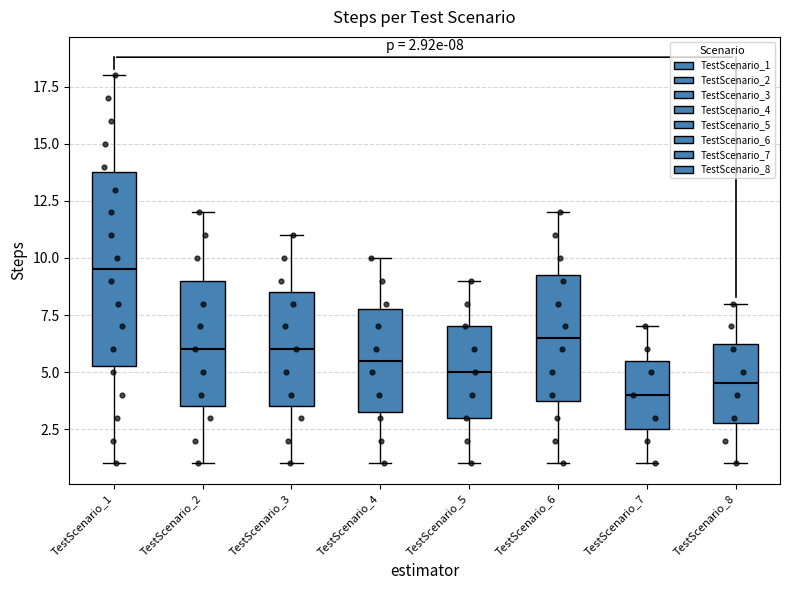

Which box is the tallest, from its lower edge to its upper edge?

TestScenario_1